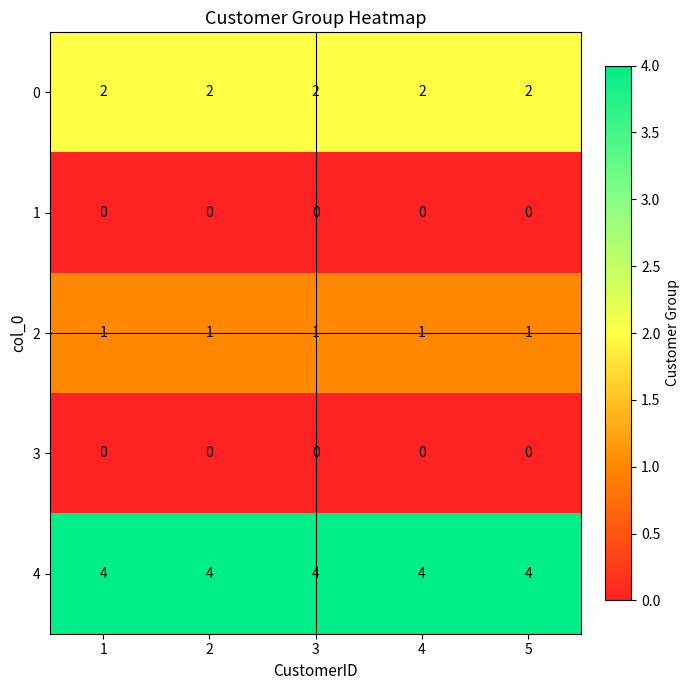

What is the greatest value displayed?

4